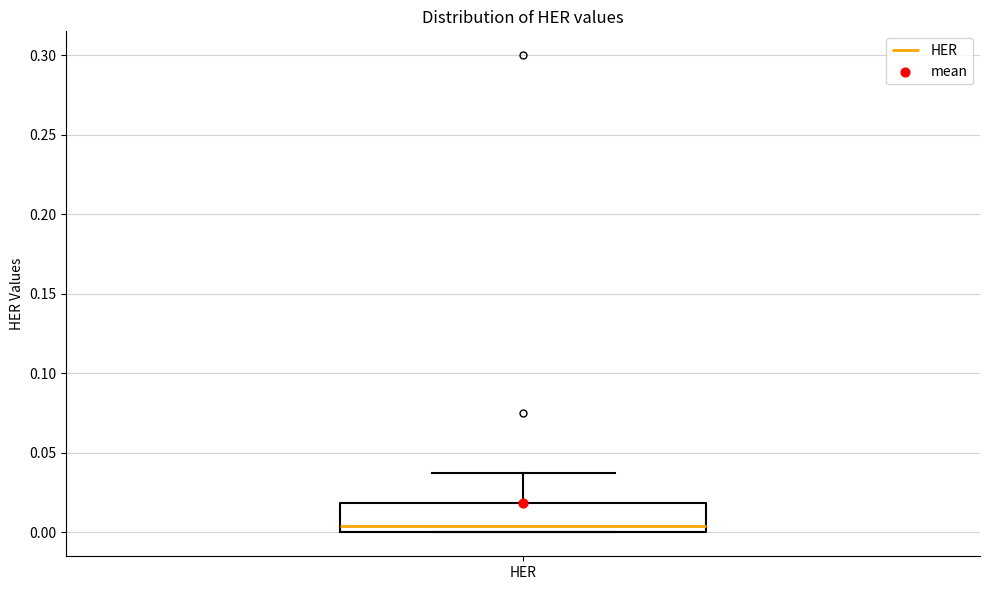

Transcribe this box plot: give where the median line is, the range the box spans, and where the two whiskers end, as read against the y-axis. The values are not printed on the chart, so give them approximately, as read against the axis.

median 0.005, box 0.000 to 0.020, whiskers 0.000 to 0.040